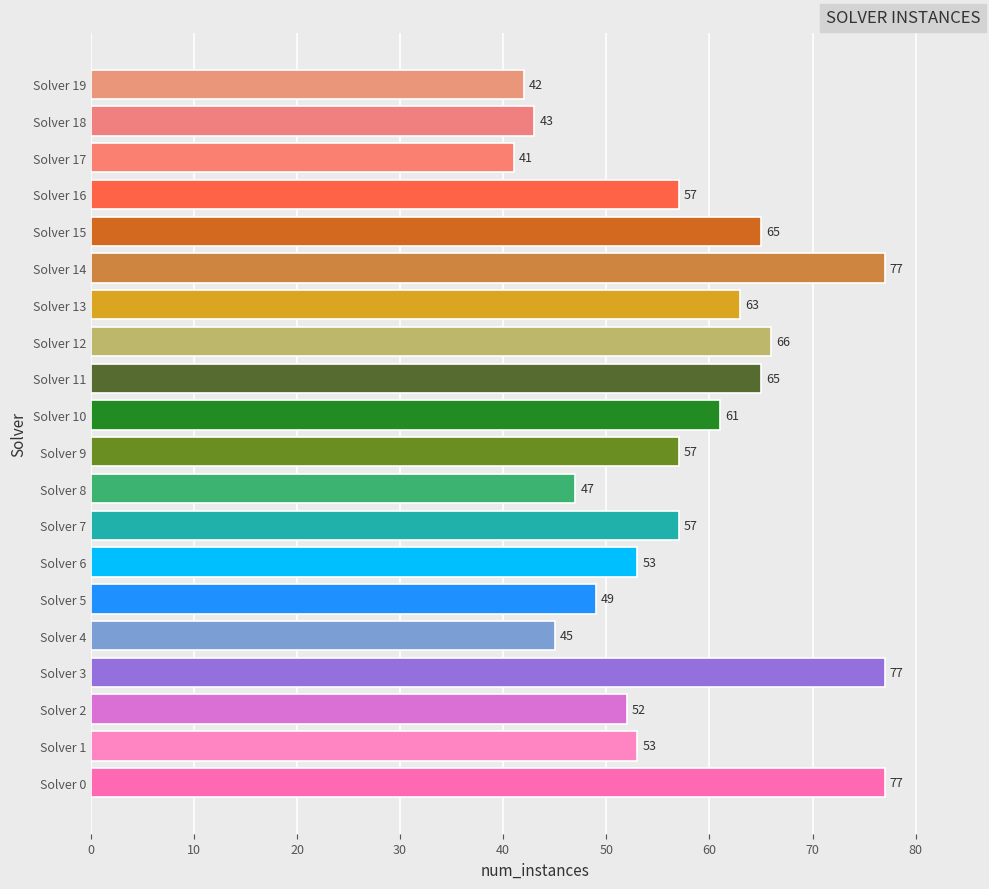

At which category does the chart reach its minimum across all series?

Solver 17